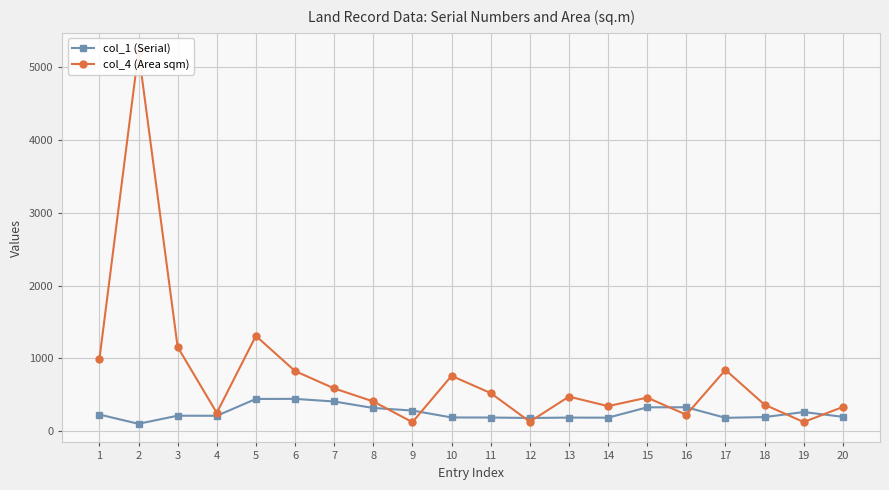

How many interior local valleys does the col_1 (Serial) series have?

5